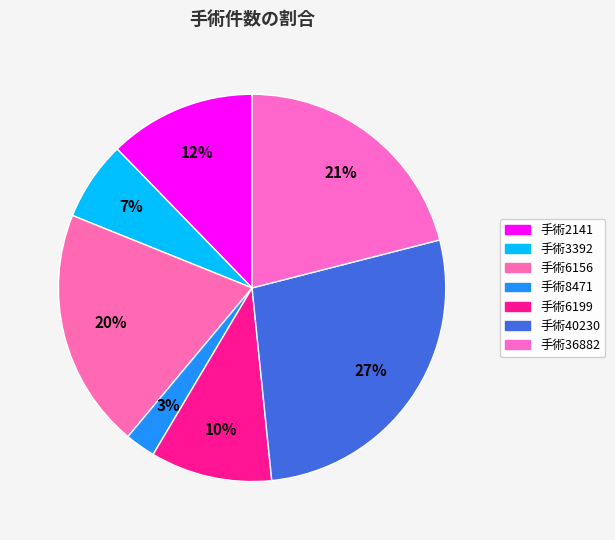

Is it true that 手術2141 is 5% of the pie?

False